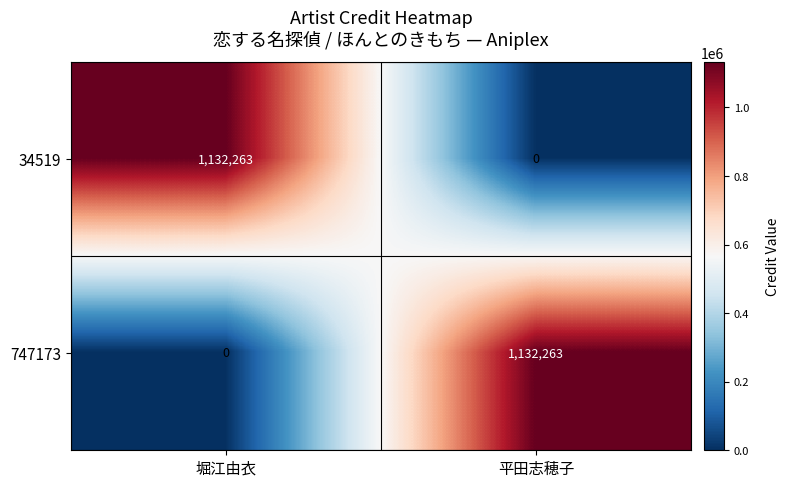

Reading left to right, transcribe all the data shown in this chart.

34519: 1132263	0
747173: 0	1132263